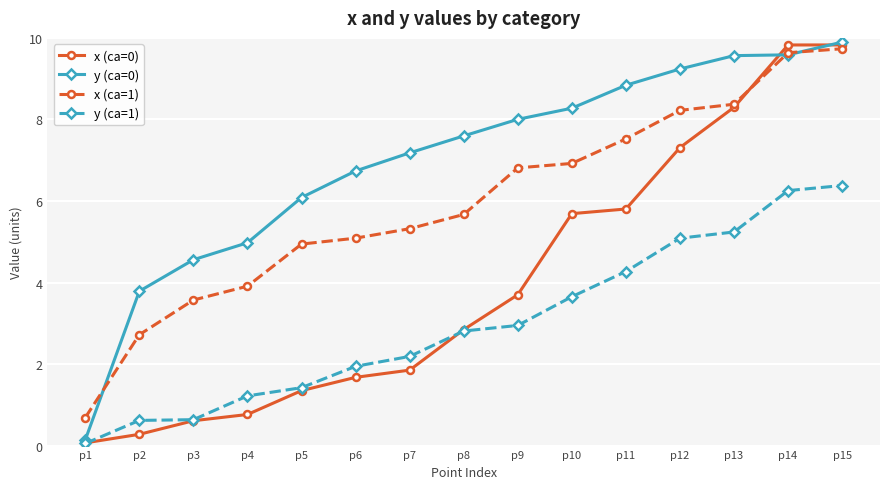

What is the highest value of the y (ca=0) series?

9.9